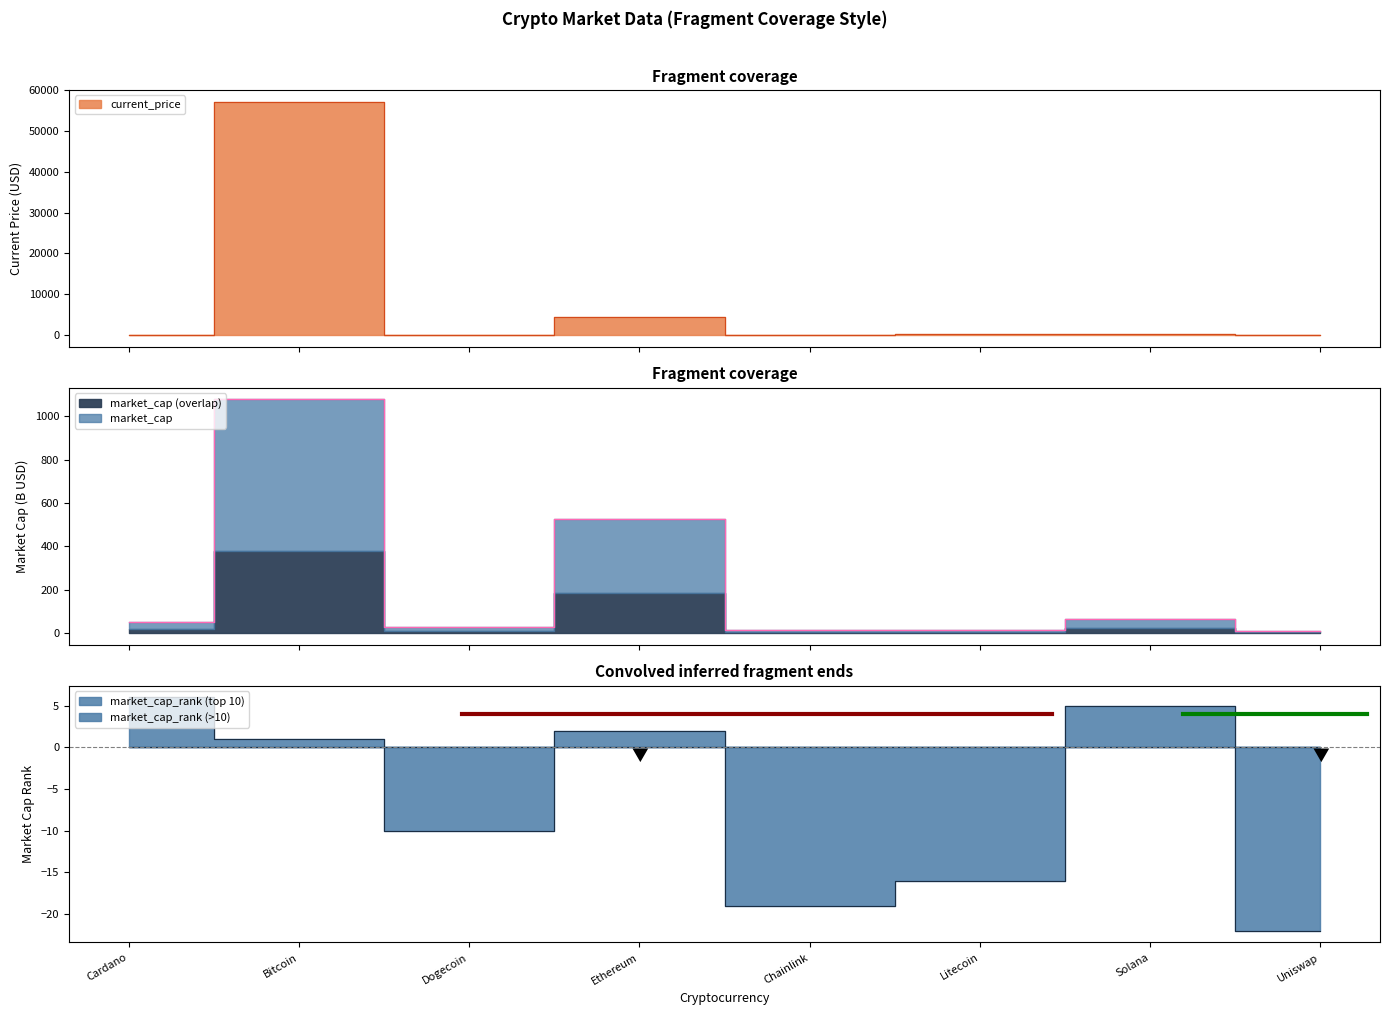

Which label corresponds to the largest value in the chart?

Bitcoin